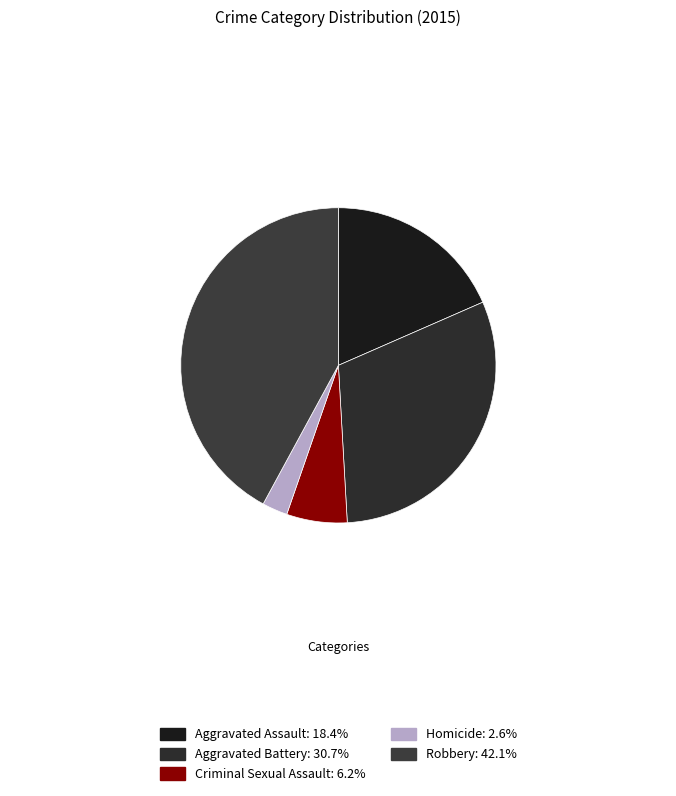

How many segments does this pie chart have?

5